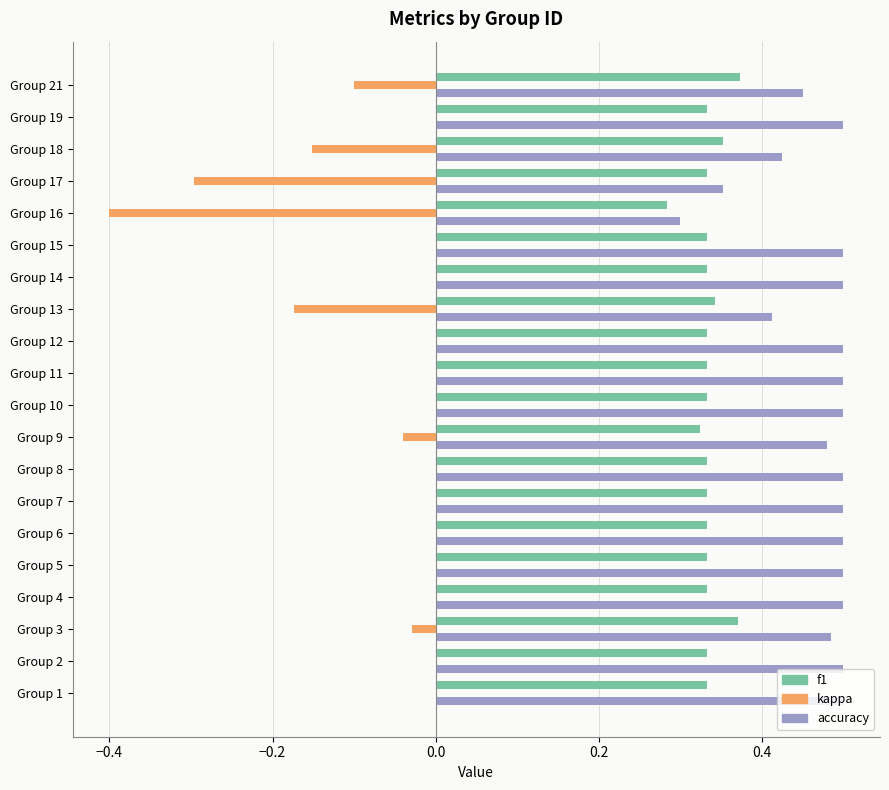

What is the sum of all accuracy values?

9.4